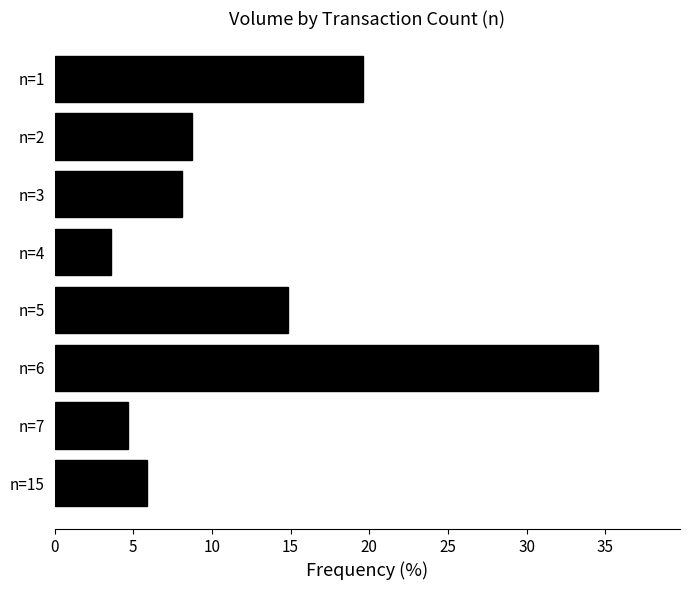

Which label corresponds to the smallest value in the chart?

n=4